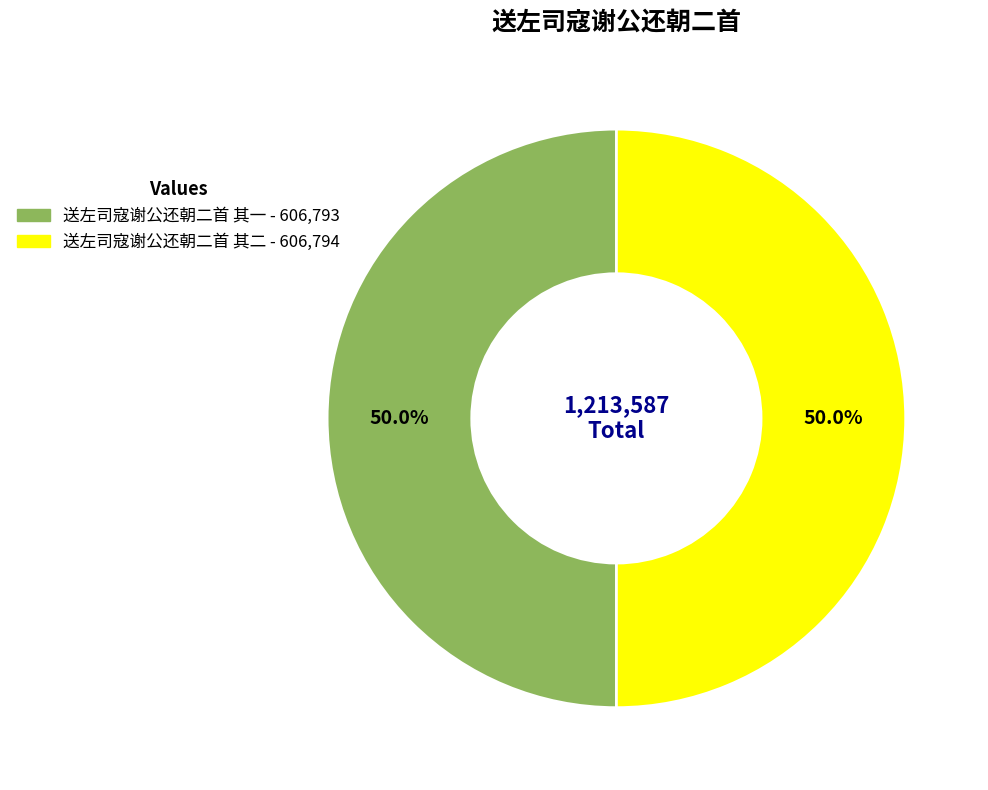

To the nearest percent, what is the average slice percentage?

50%